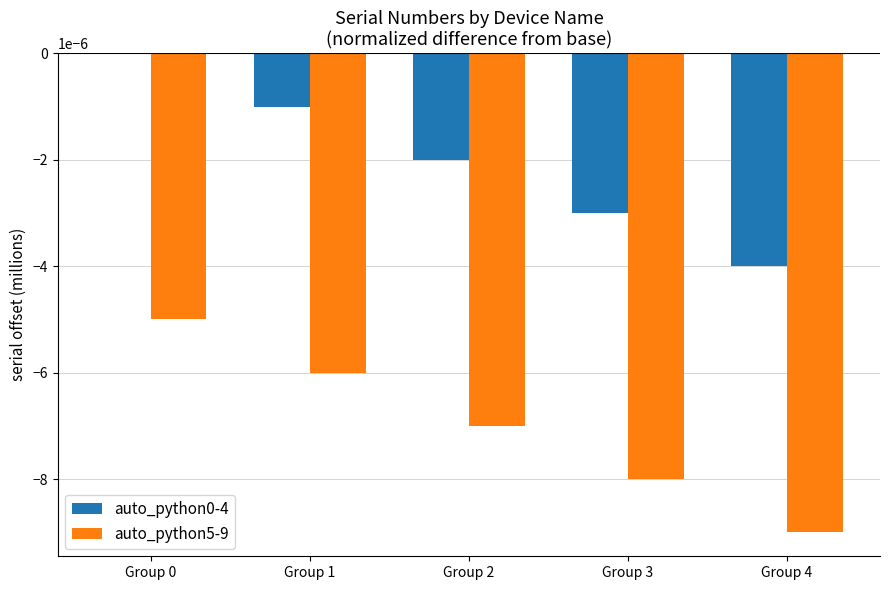

True or false: auto_python5-9 has a value of -0.0 at Group 4.

True